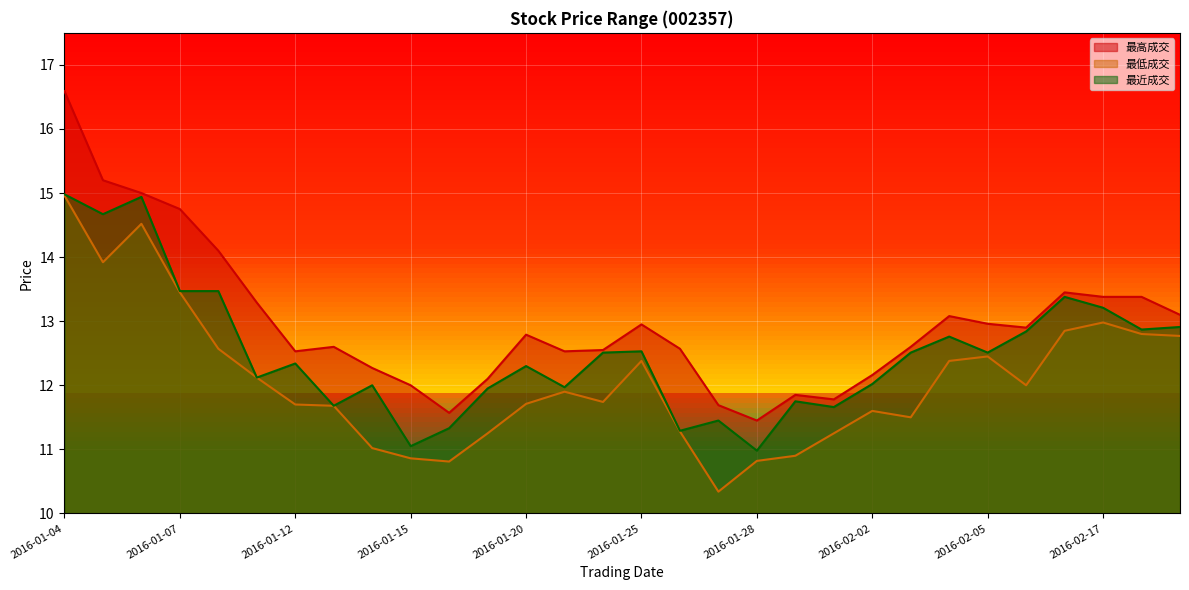

What is the total value across all series at 2016-01-15?

33.9